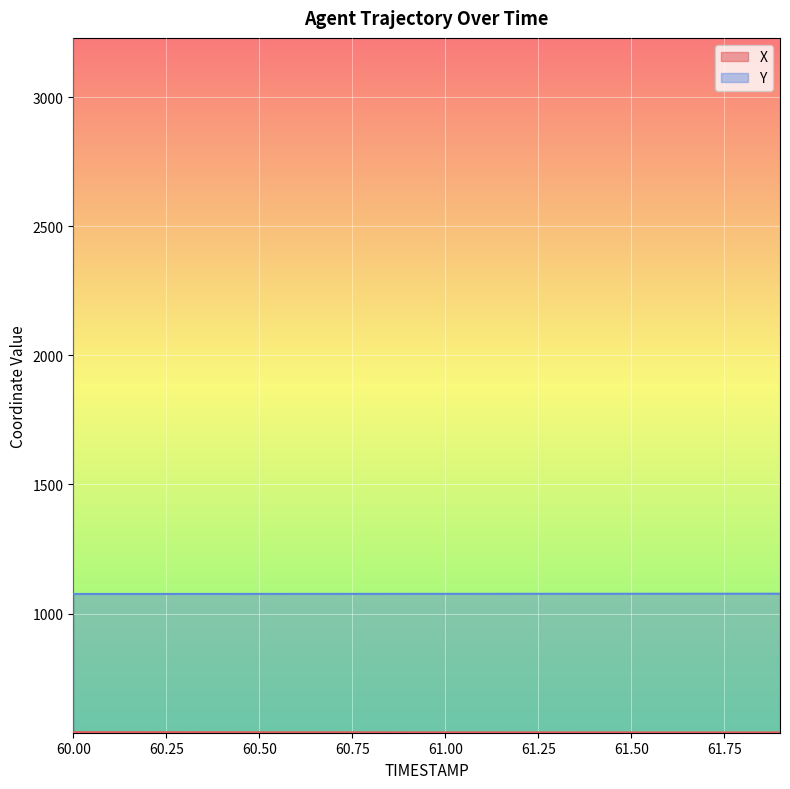

True or false: X and Y intersect in this chart.

False